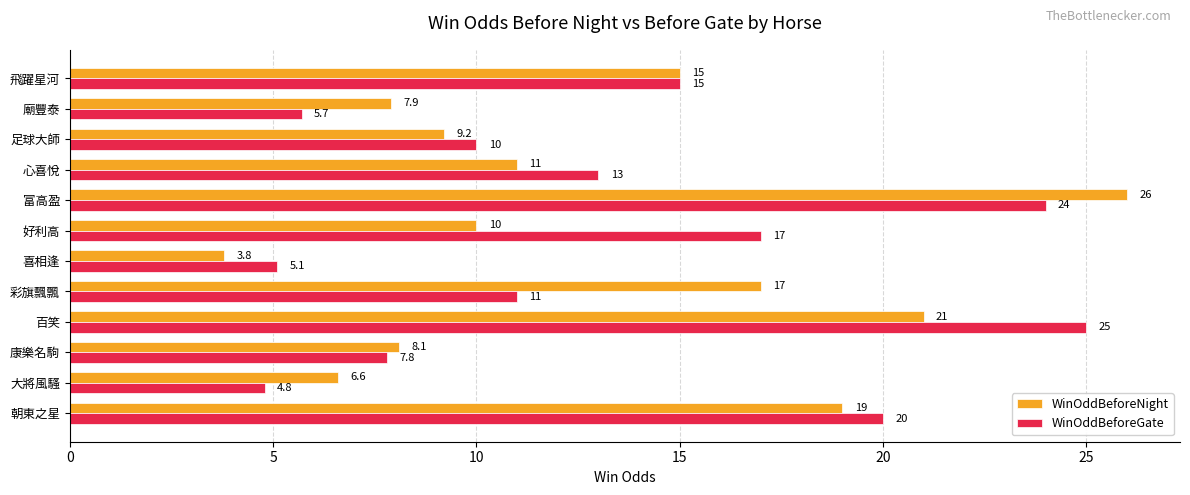

The WinOddBeforeGate series shows 20.0 at 朝東之星. True or false?

True